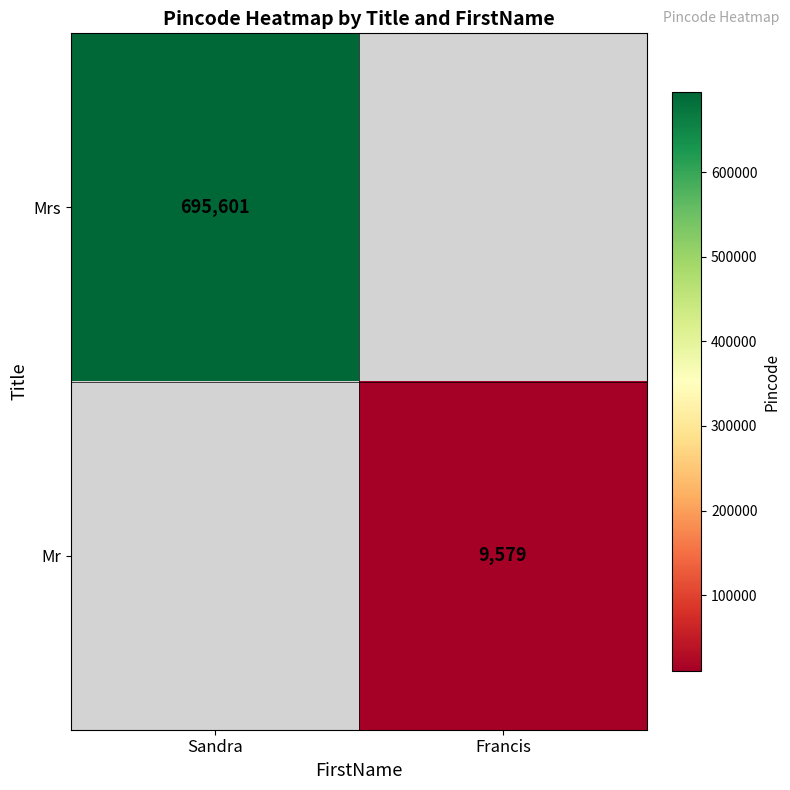

Which label corresponds to the smallest value in the chart?

Francis